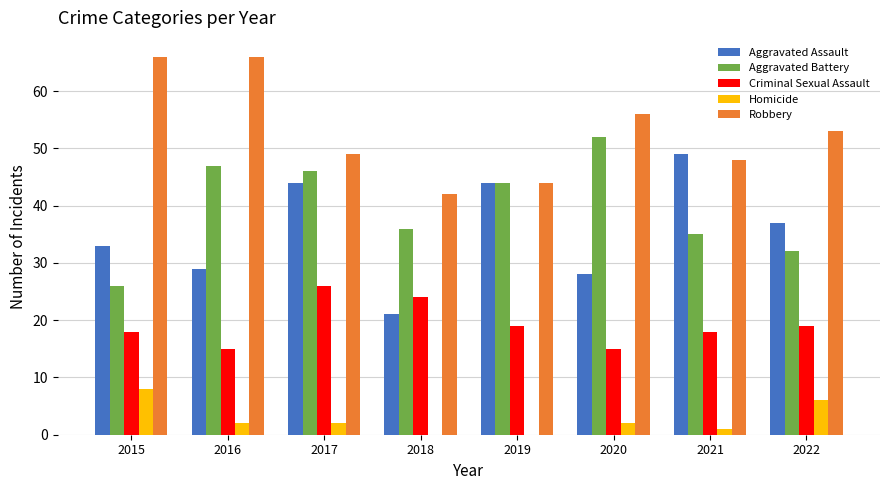

What is the sum of the Aggravated Battery values at 2019 and 2022?

76